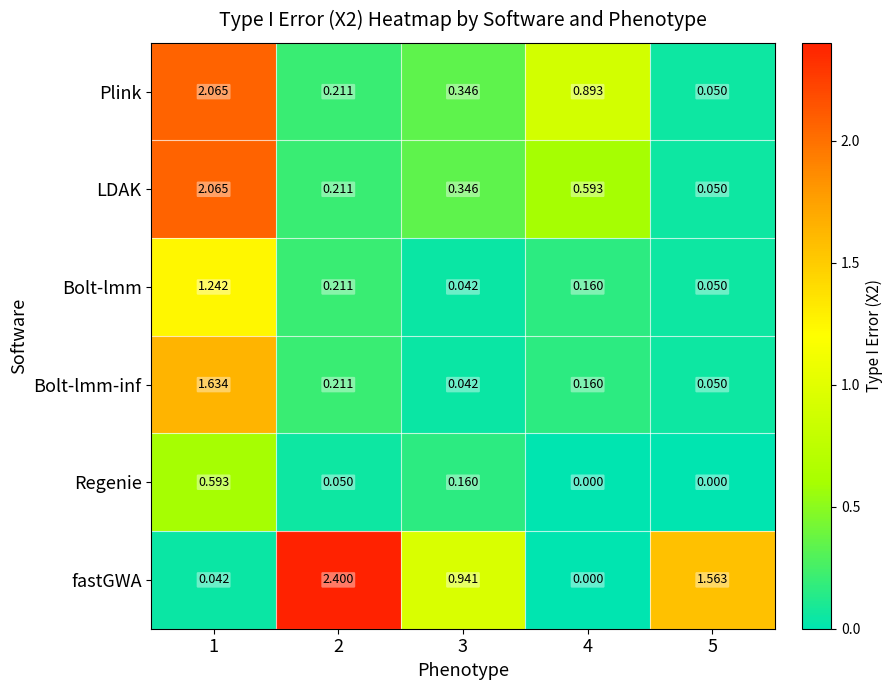

Is the value of LDAK at 5 greater than the value of Plink at 3?

No